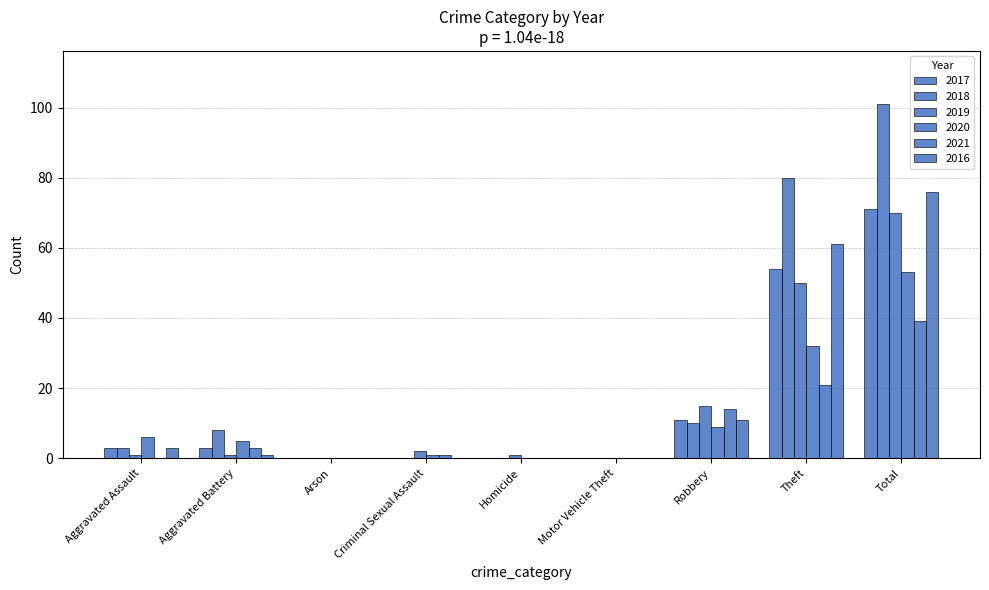

Are the bars grouped side by side (vs. stacked)?

Yes